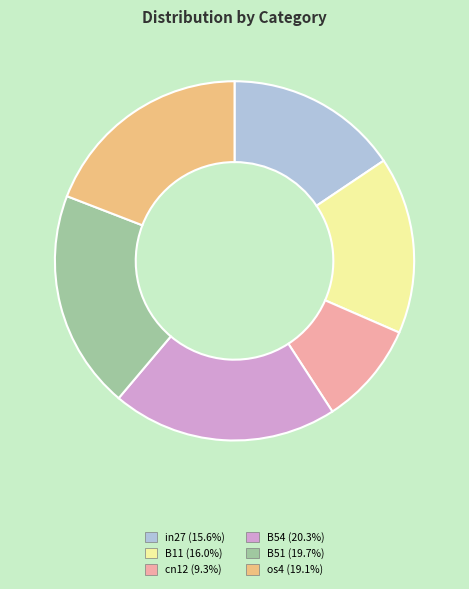

Is there any slice that represents more than half of the pie?

No